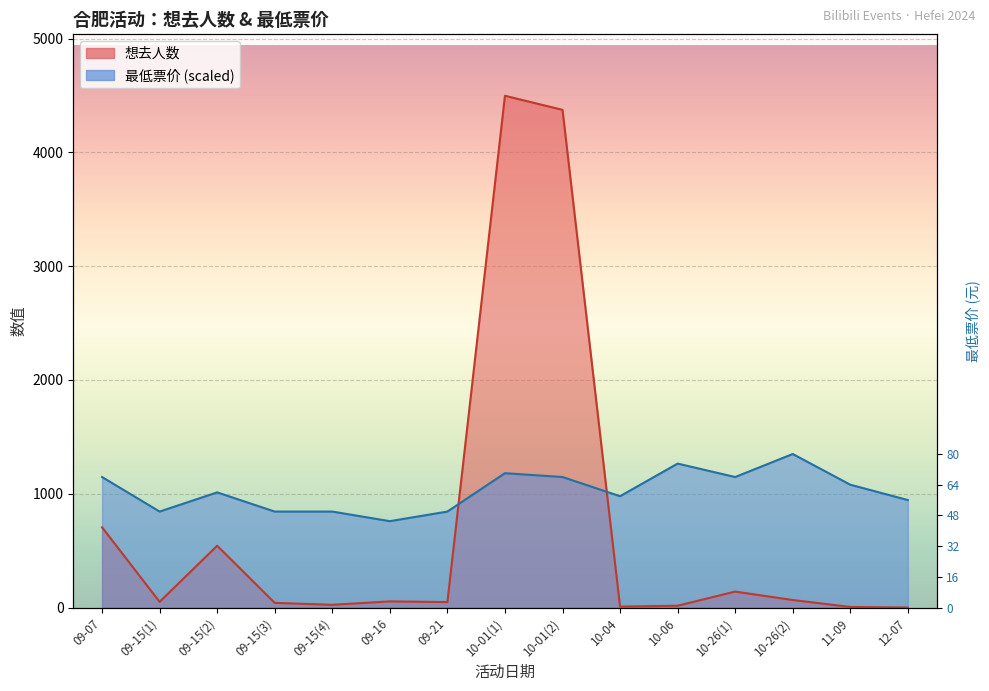

Where is the first local maximum for 最低票价?

09-15(2)